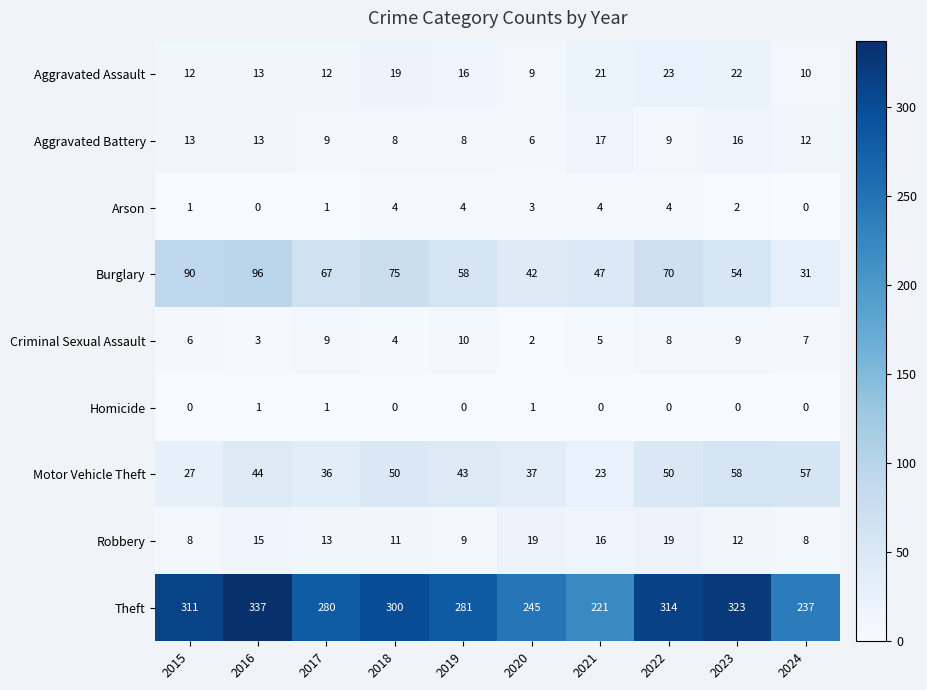

What is the difference between the Aggravated Battery values at 2024 and 2022?

3